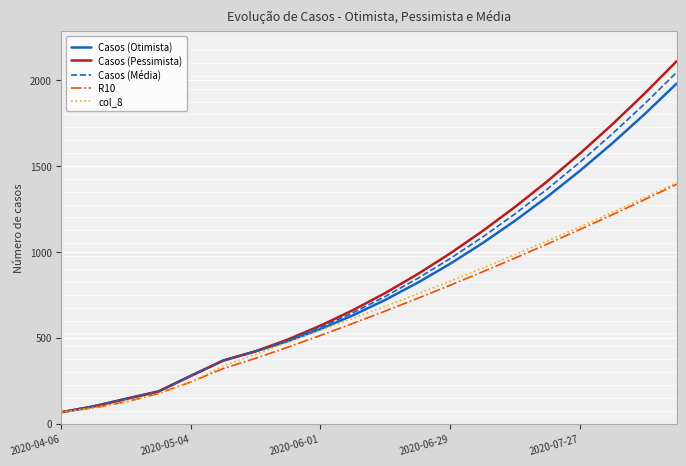

What is the highest value of the Casos (Otimista) series?

1980.0